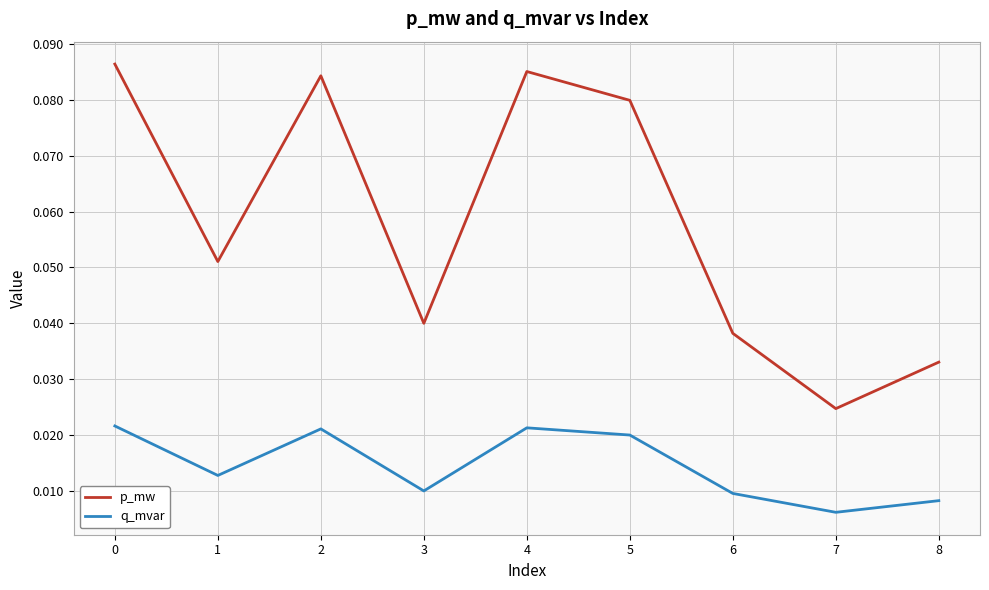

True or false: q_mvar and p_mw intersect in this chart.

False